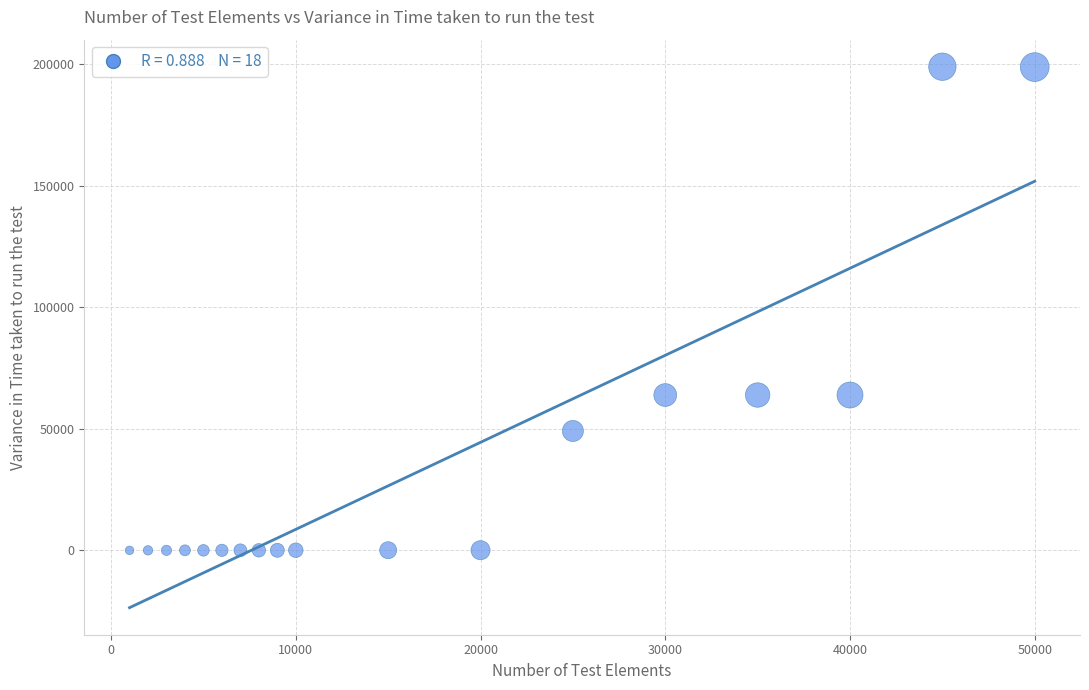

What is the range of X values (max minus min)?

49000